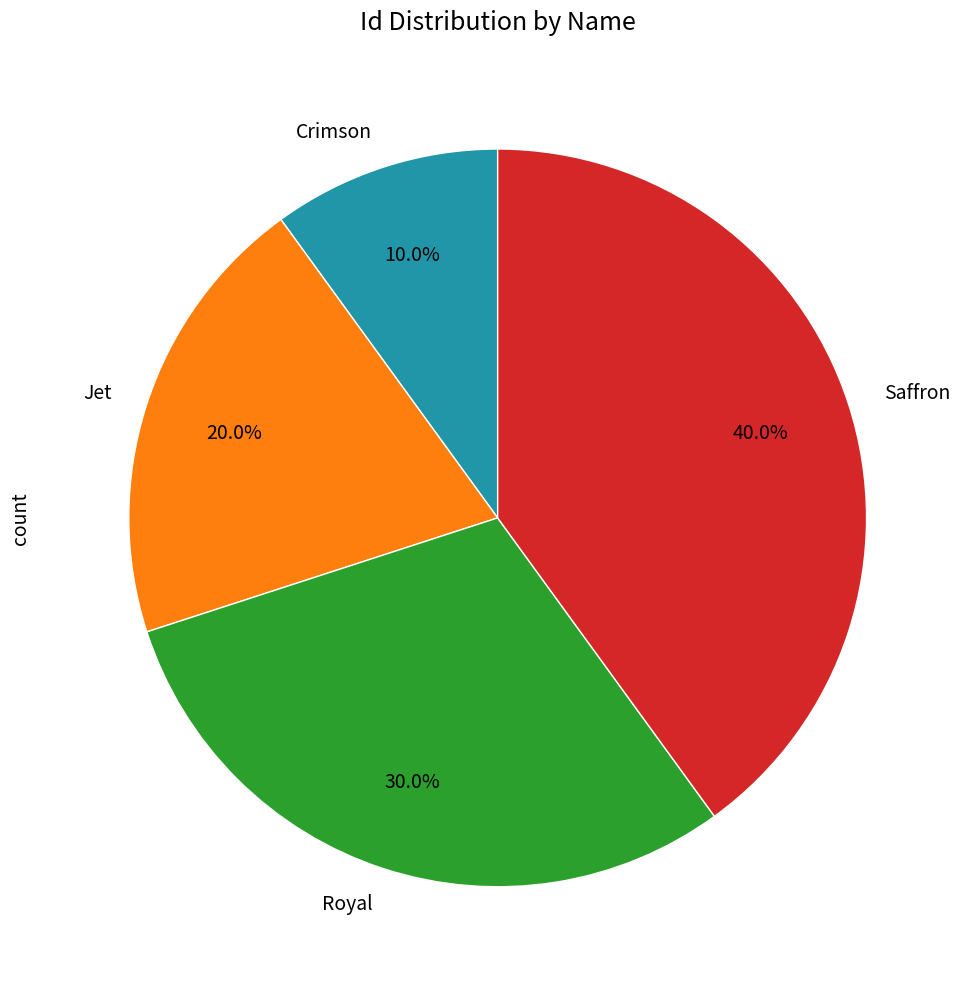

The Crimson slice represents 4% of the pie. True or false?

False